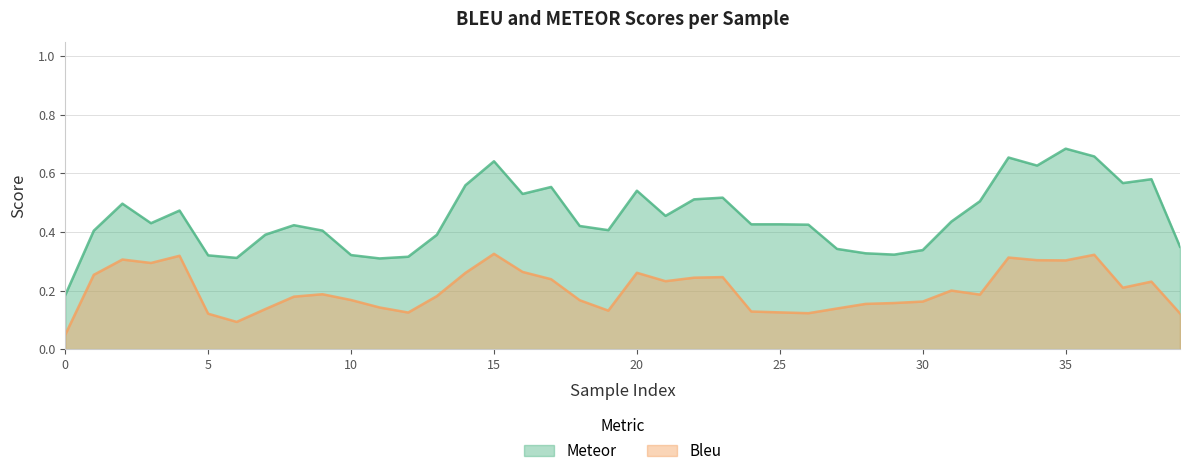

Is the value of Meteor at 3 greater than the value of Bleu at 7?

Yes